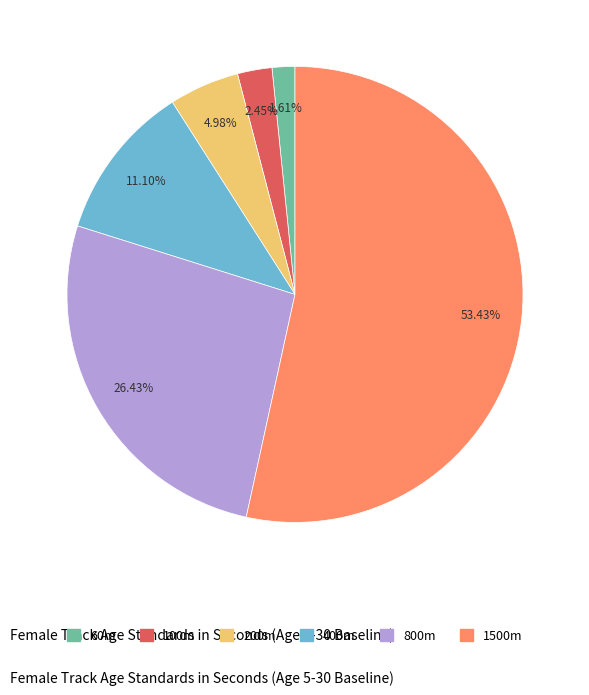

How many slices are in this pie chart?

6